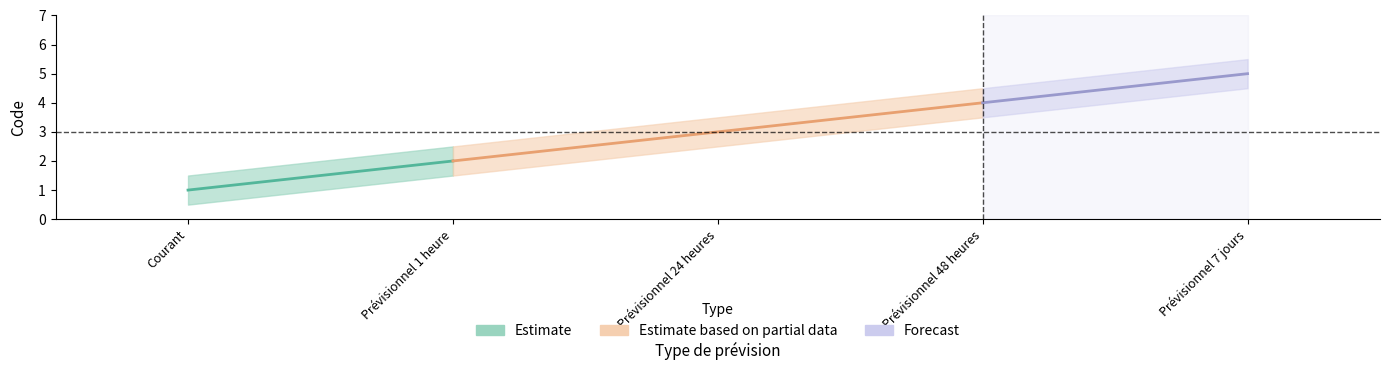

True or false: the data shows 2 at Prévisionnel 1 heure.

True